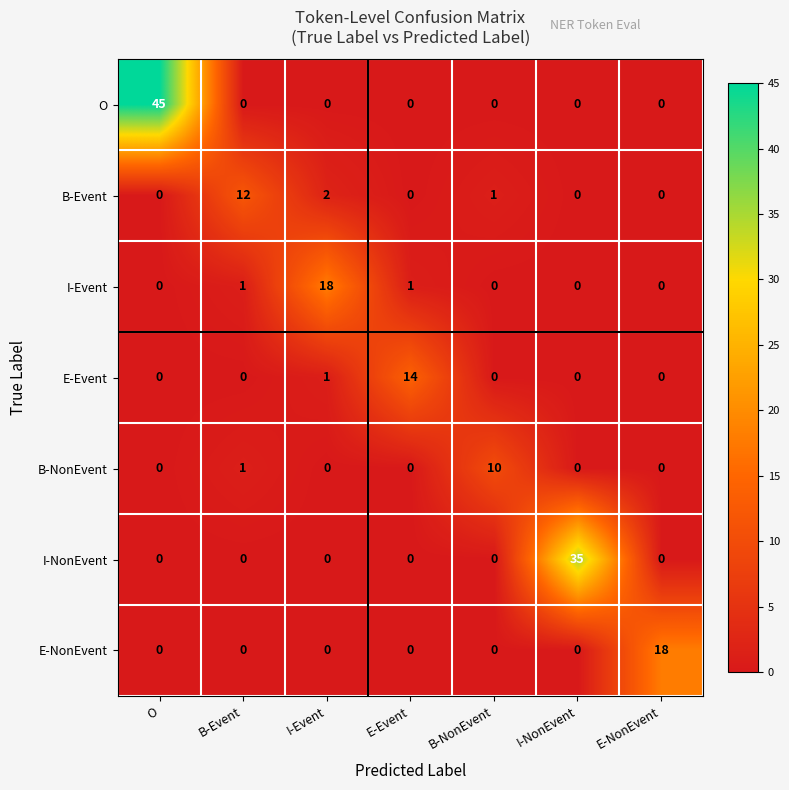

The I-NonEvent series shows 0 at B-Event. True or false?

True